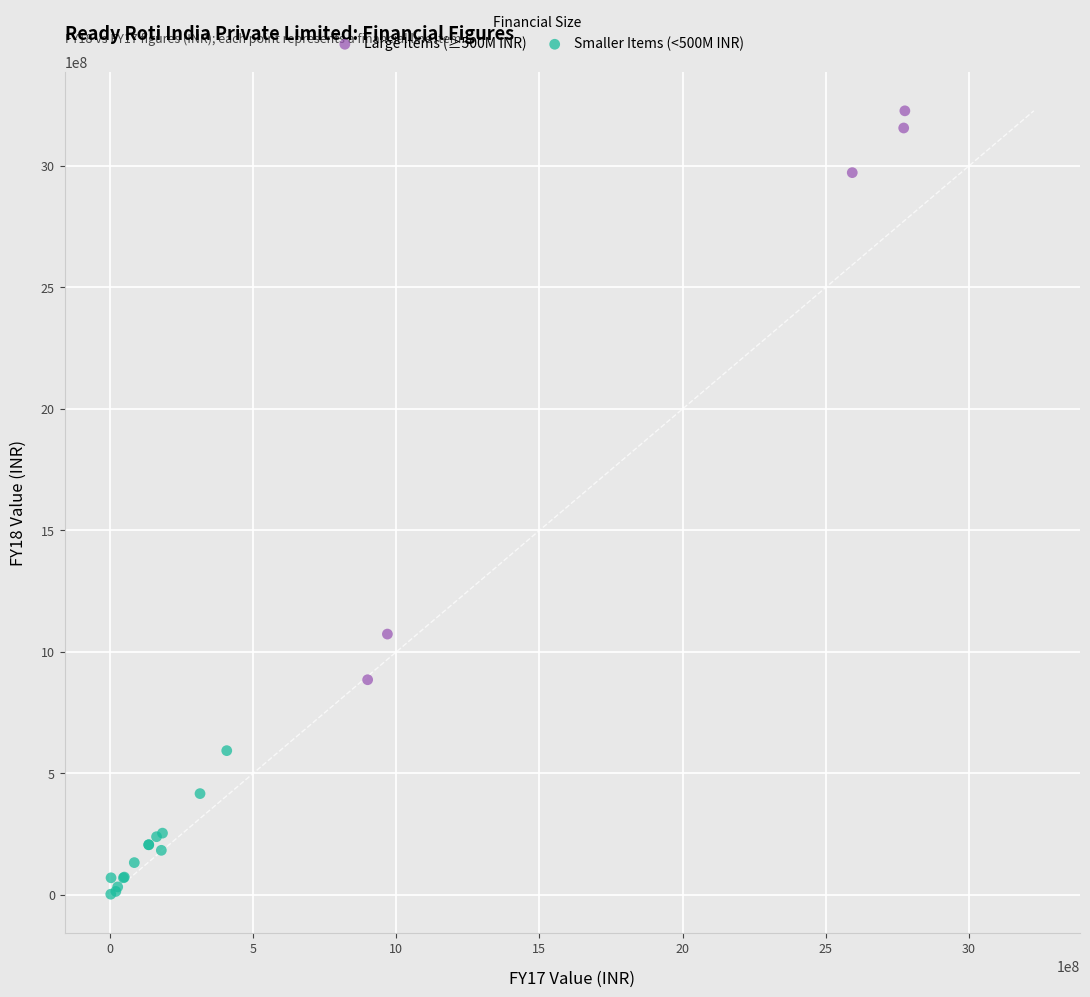

Which series contains the highest Y value?

Large Items (≥500M INR)